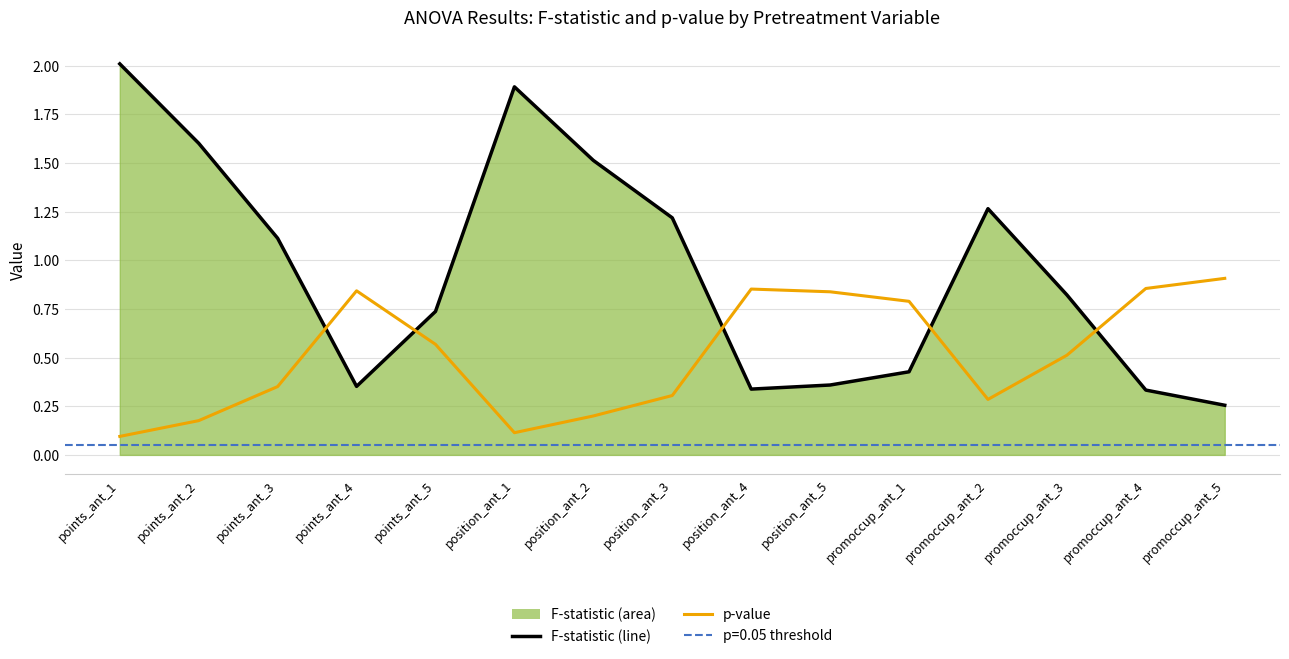

Where is the first local minimum for F-statistic (line)?

points_ant_4